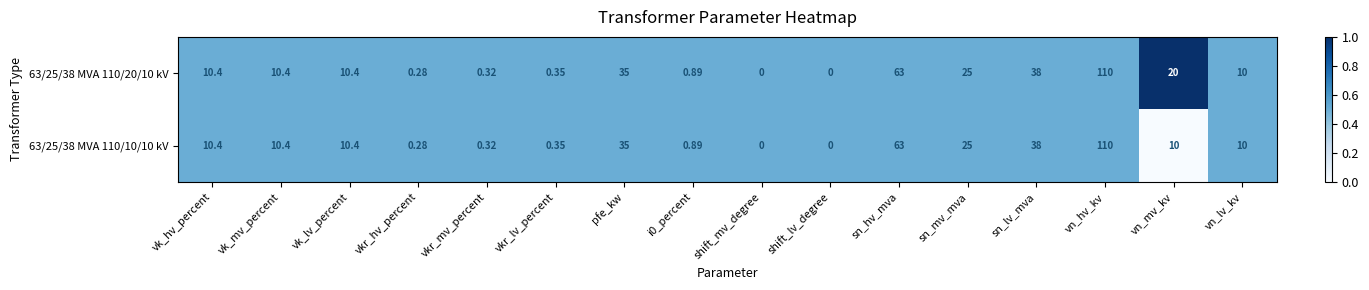

List the series in order of their overall mean, lowest first.

63/25/38 MVA 110/10/10 kV, 63/25/38 MVA 110/20/10 kV